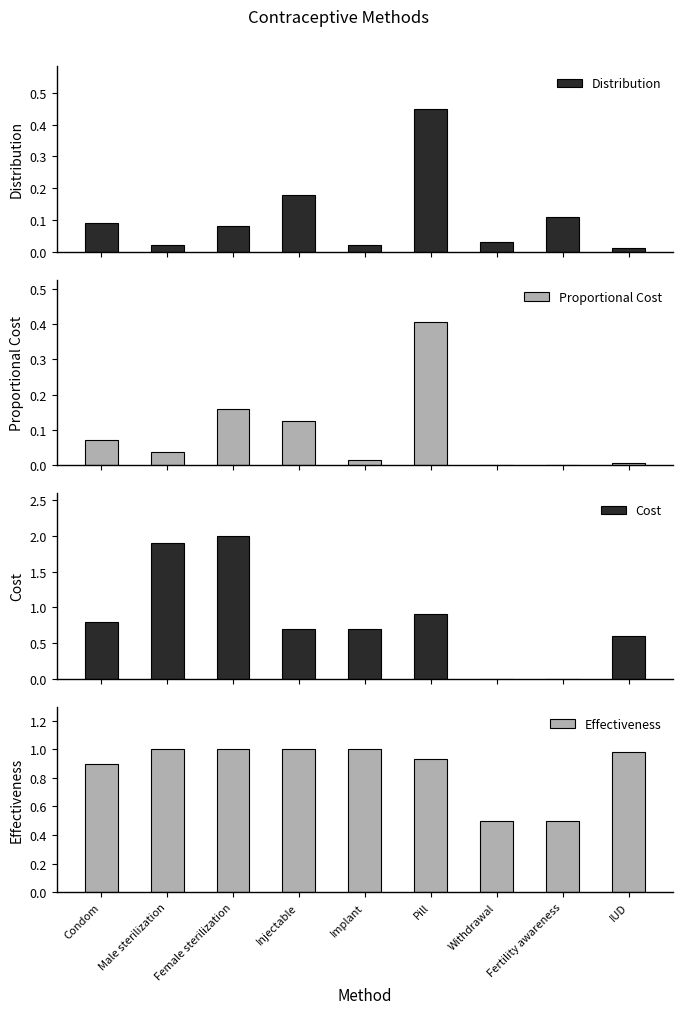

At Implant, list the series in order from largest to smallest.

Effectiveness, Cost, Distribution, Proportional Cost